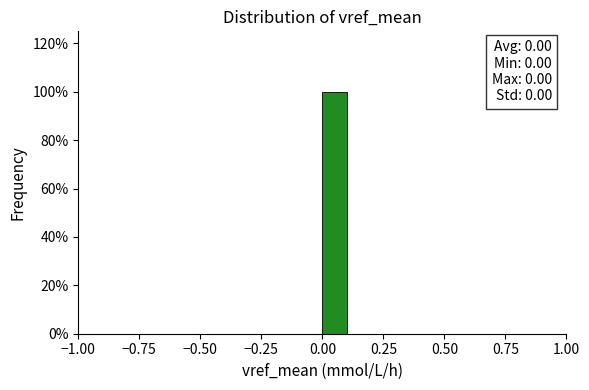

Read against the x-axis, roughly where is the centre of the tallest bar?

0.05